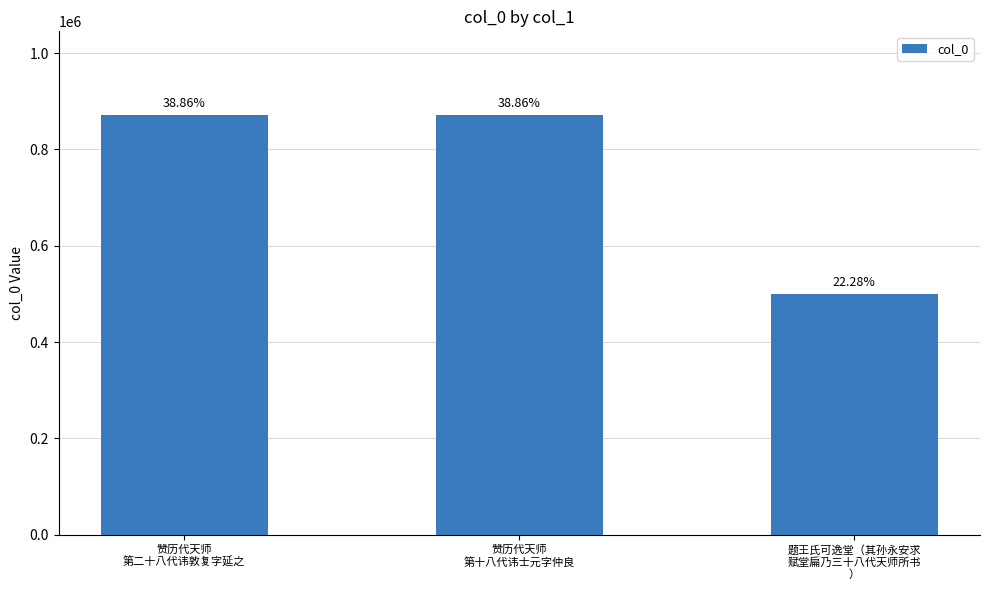

Are the bars horizontal?

No